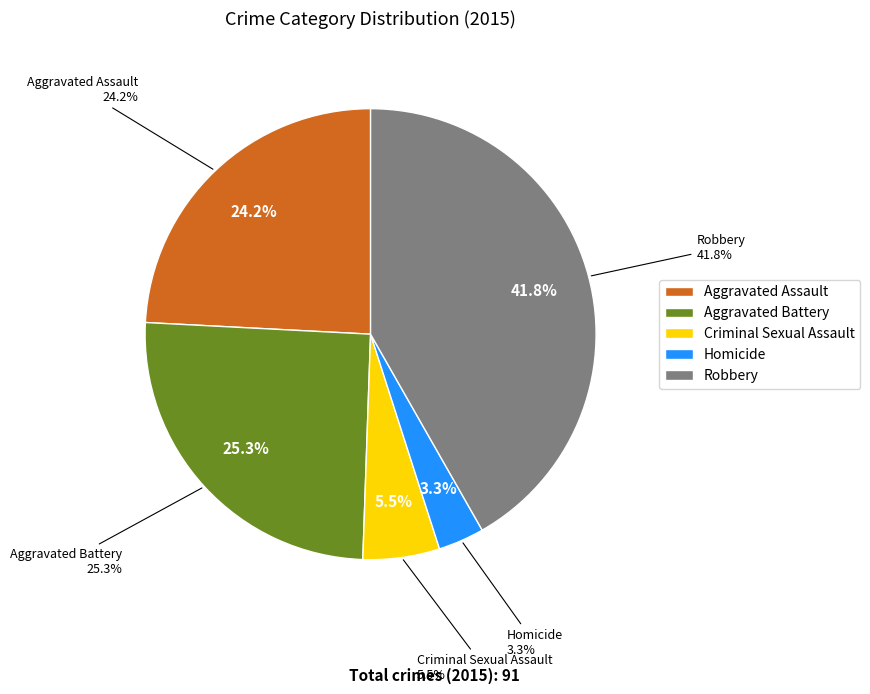

What is the change in value from Criminal Sexual Assault to Robbery?

+33